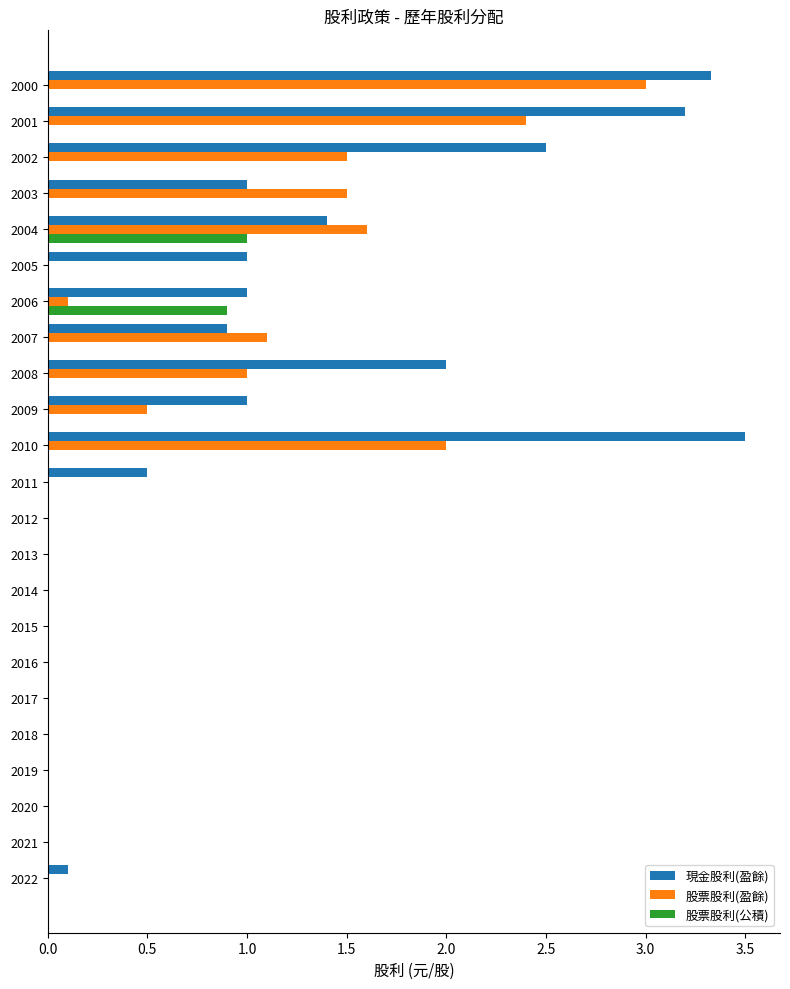

What is the maximum value shown in the chart?

3.5